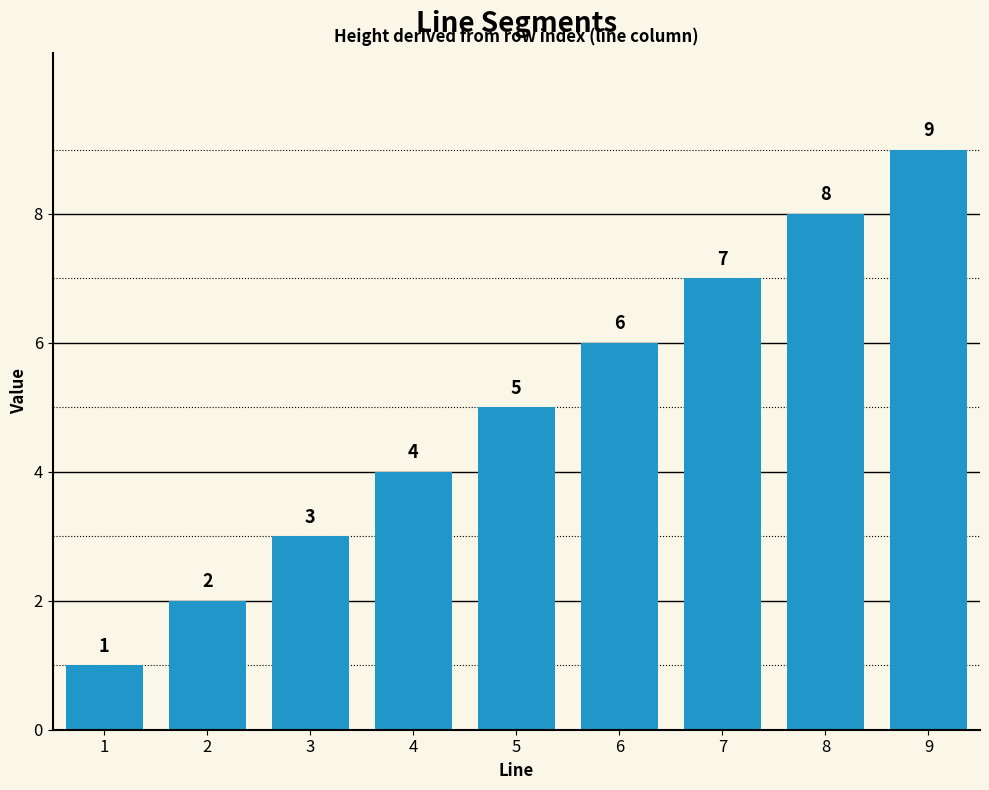

What is the change in value from 7 to 8?

+1